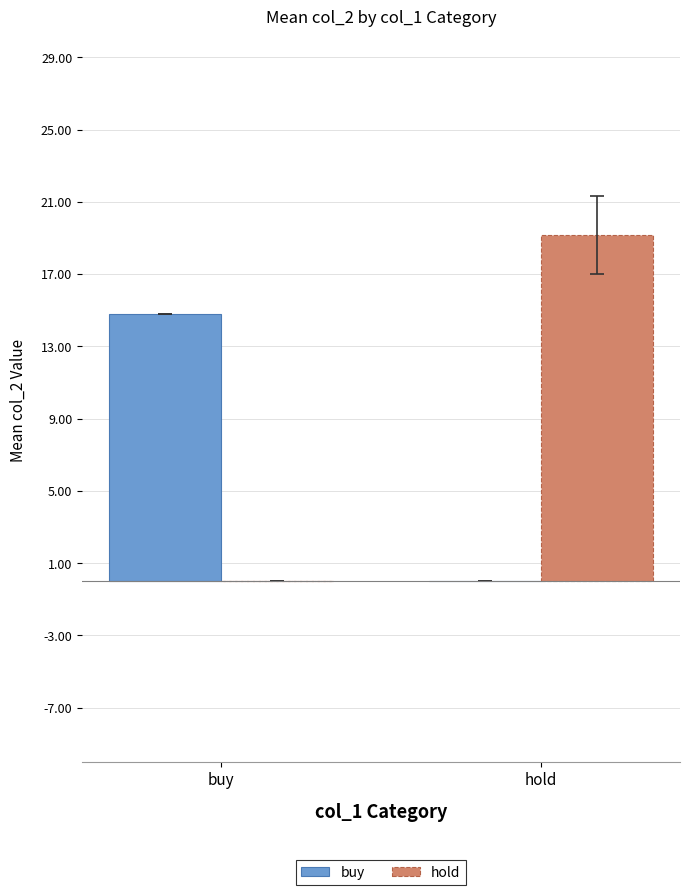

The hold series shows 25.4 at hold. True or false?

False